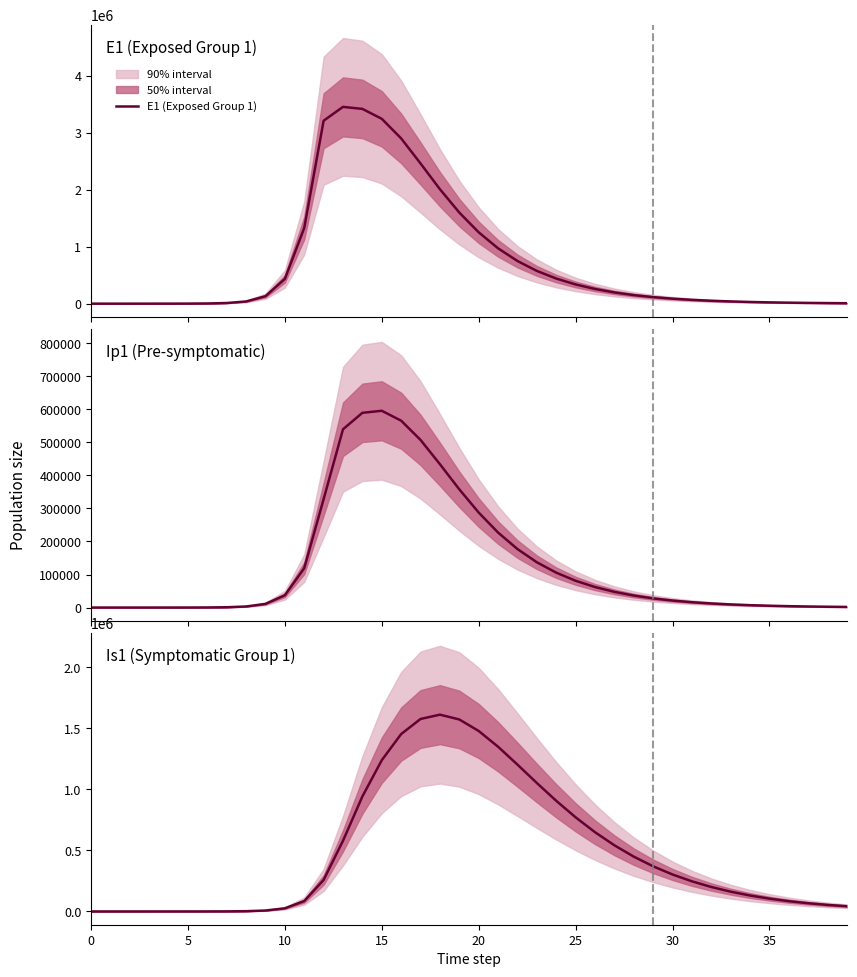

Which series ends up on top after the final intersection of Is1 (Symptomatic Group 1) and Ip1 (Pre-symptomatic)?

Is1 (Symptomatic Group 1)